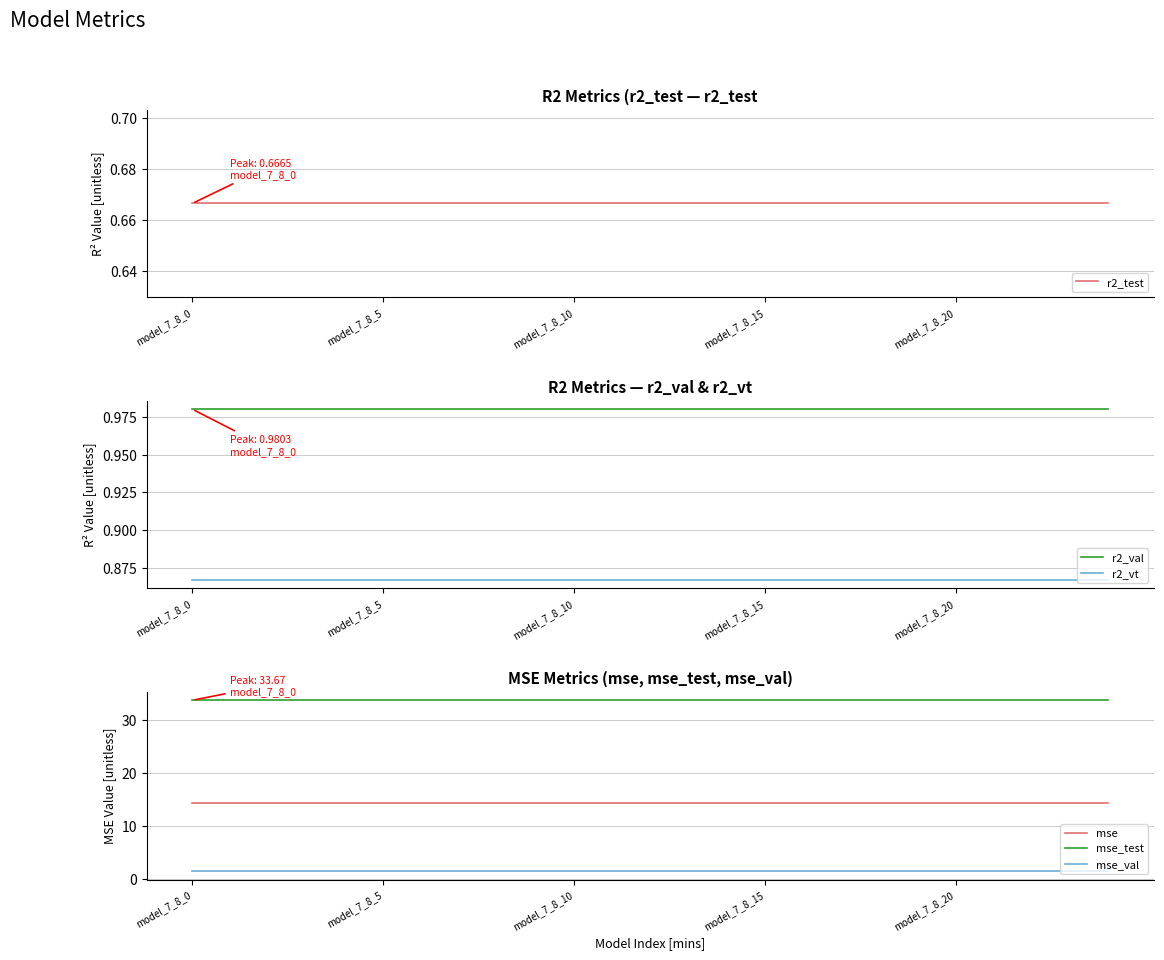

What is the label of the 19th point from the left?

18